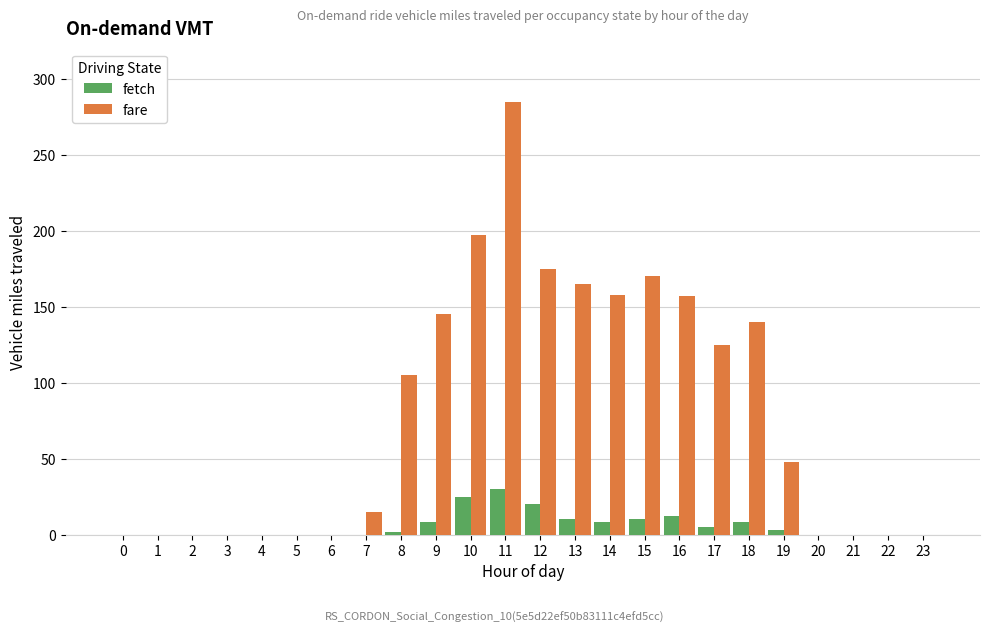

What is the greatest value displayed?

285